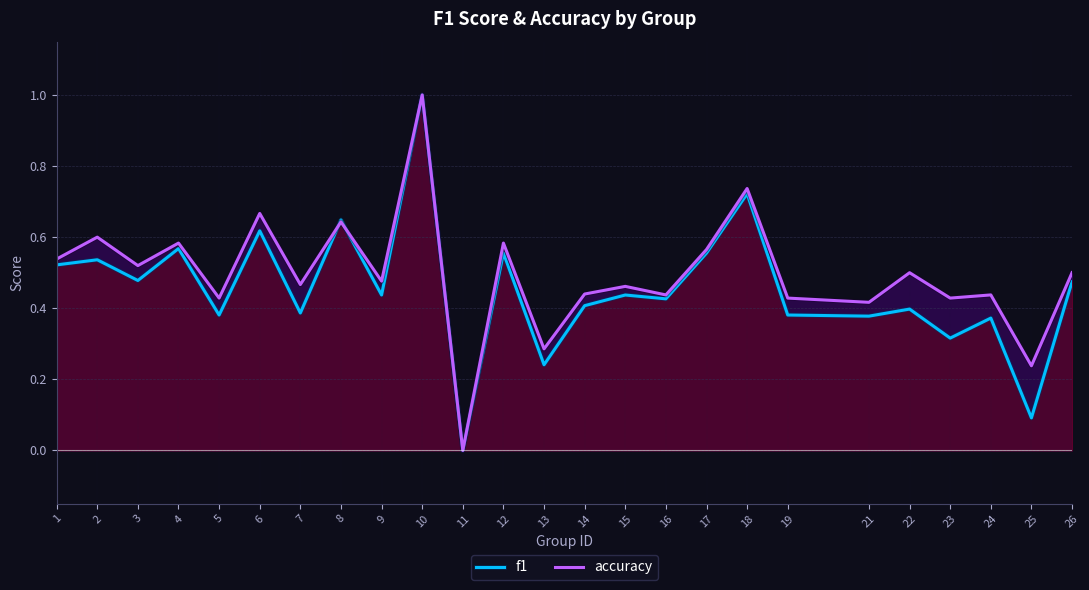

What is the average value of the accuracy series?

0.5